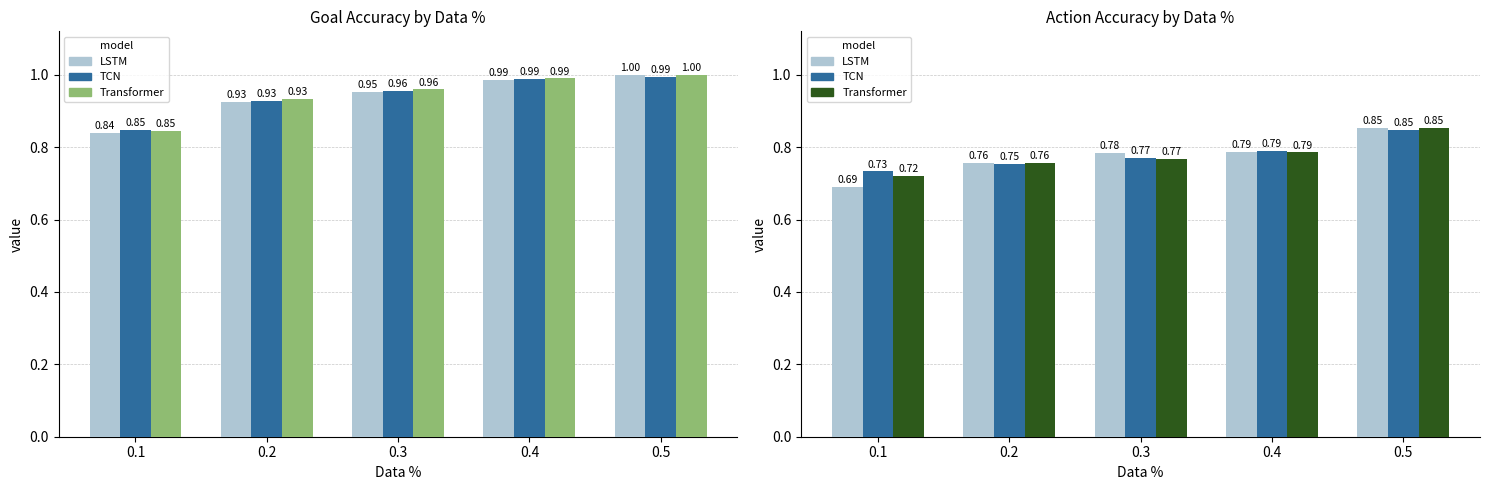

What is the total value across all series at 0.4?

5.3